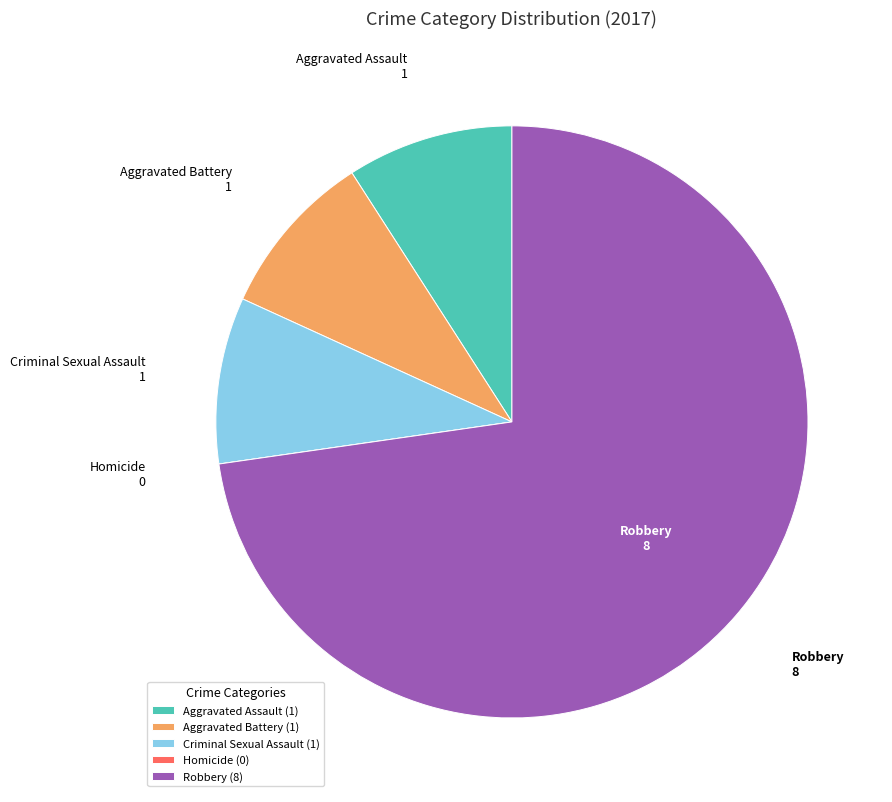

Approximately how many times larger is the value at Aggravated Battery compared to Aggravated Assault?

1.0